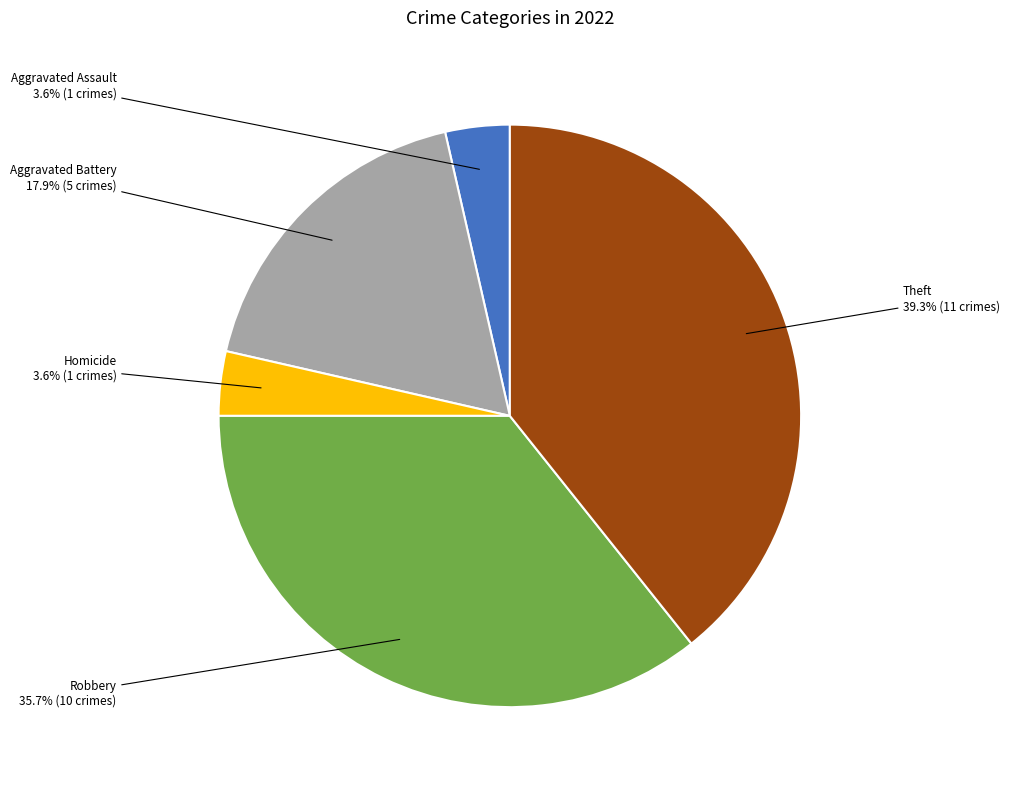

Does any single category account for the majority?

No